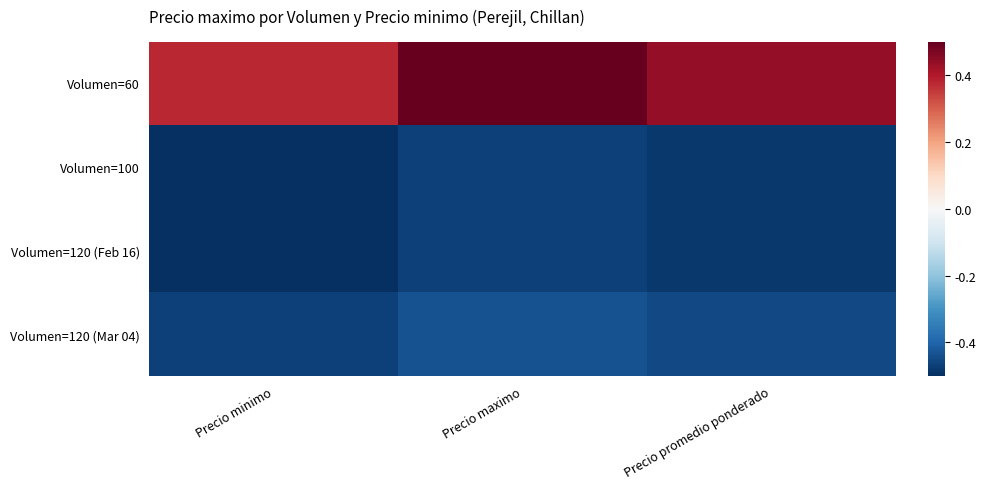

How many series are shown in this chart?

4